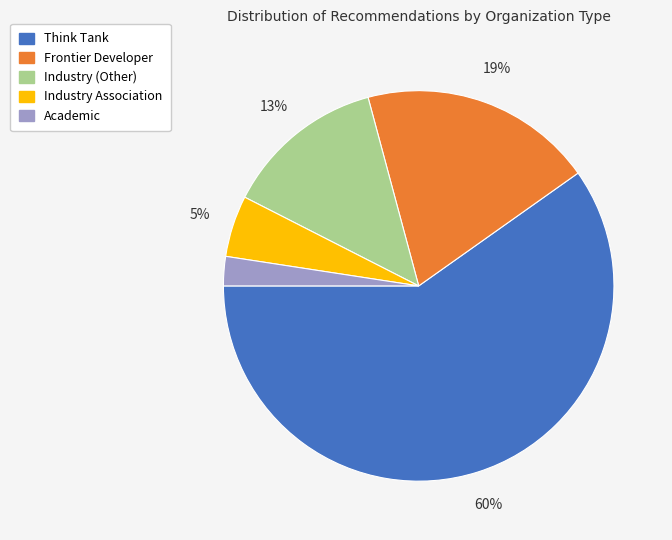

What is the majority slice?

Think Tank